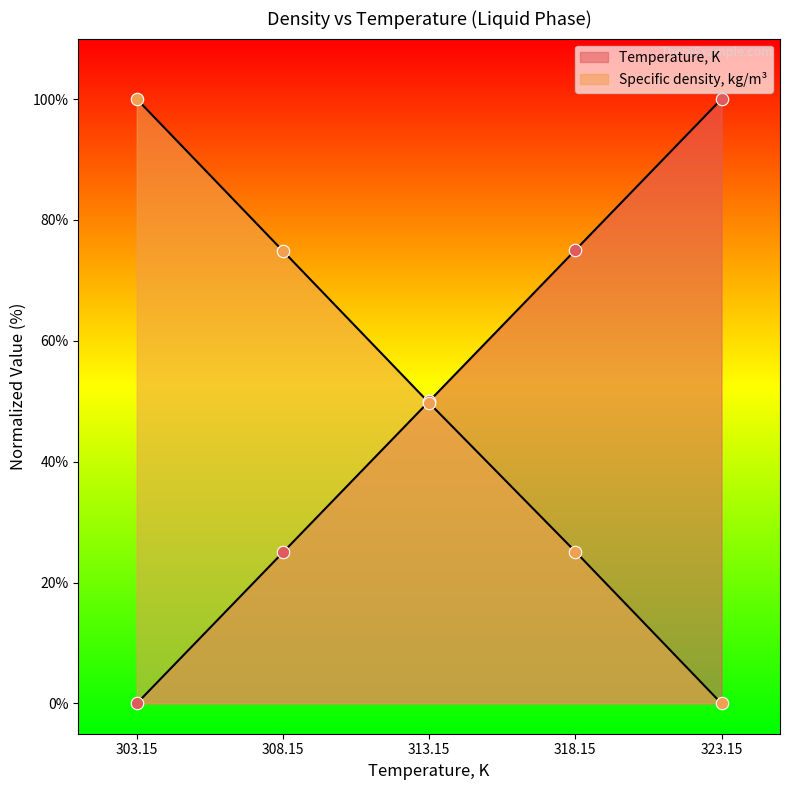

What is the total value across all series at 313.15?

99.7